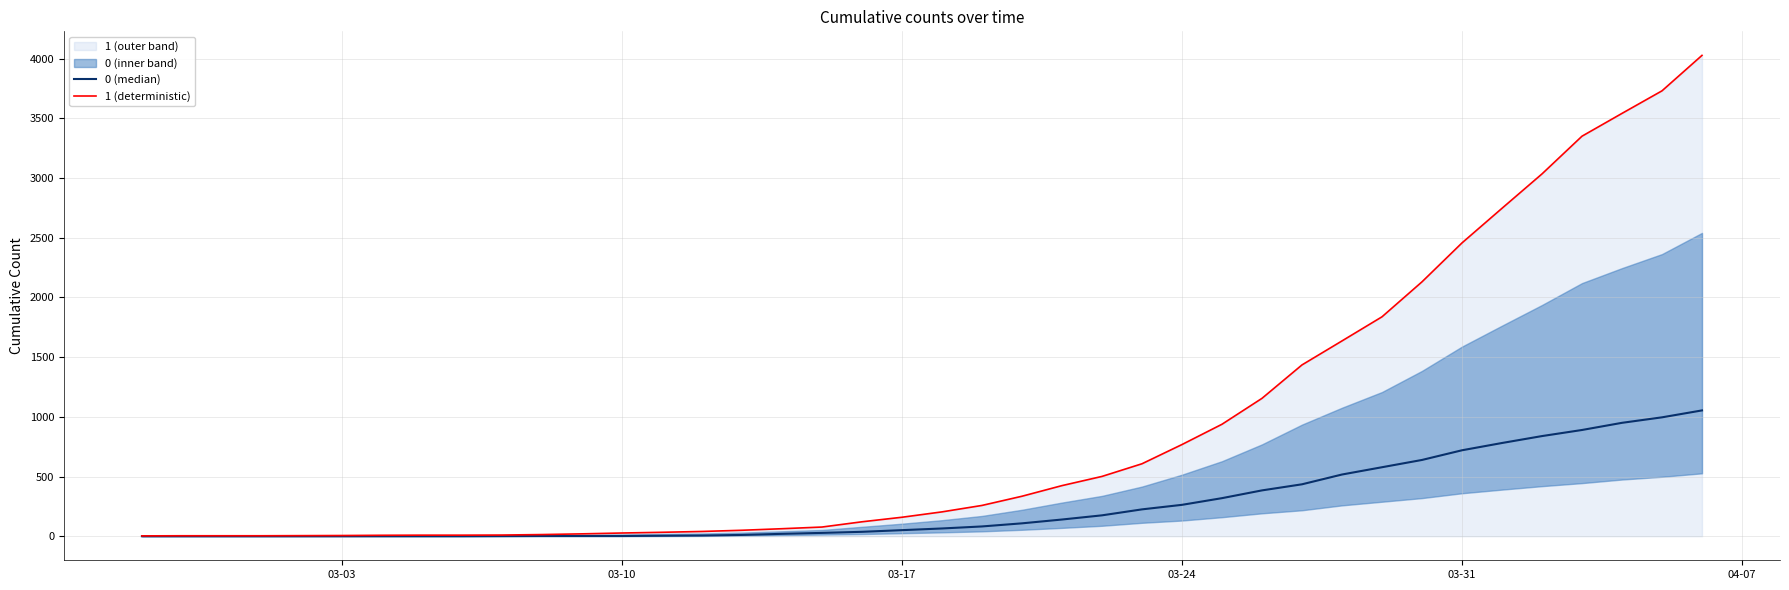

How many data points in 1 (deterministic) are above 204?

19